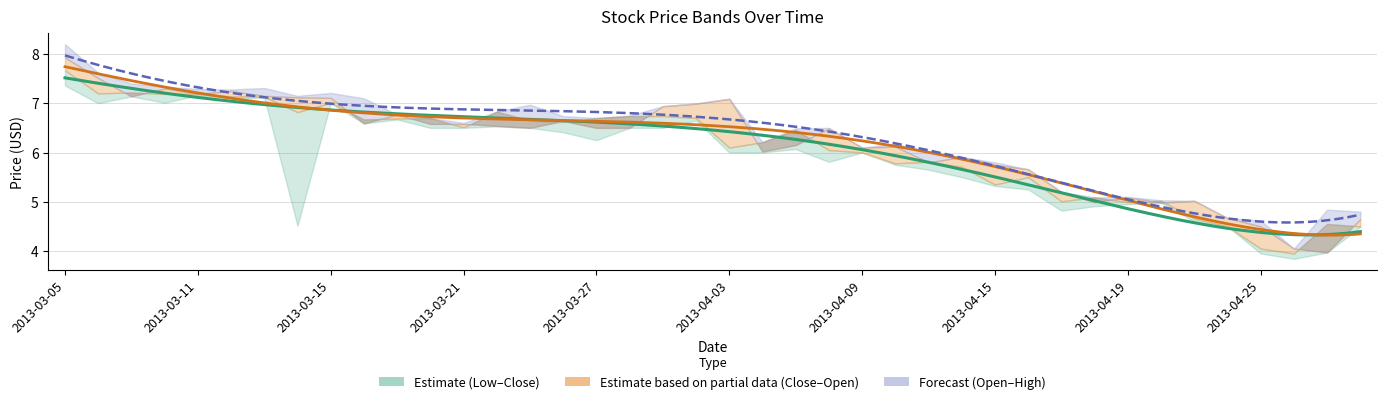

True or false: Low and Close intersect in this chart.

False